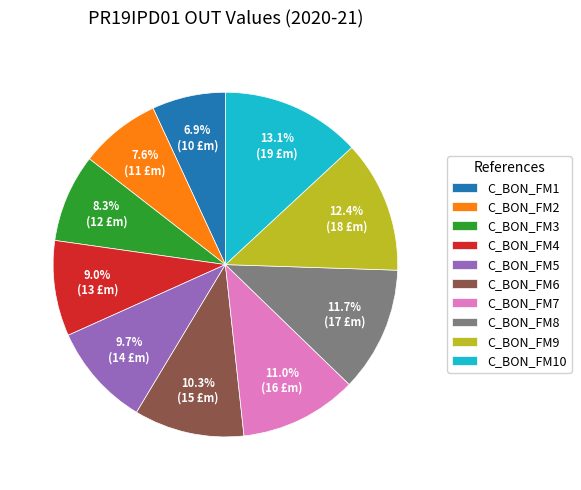

To the nearest percent, what is the average slice percentage?

10%